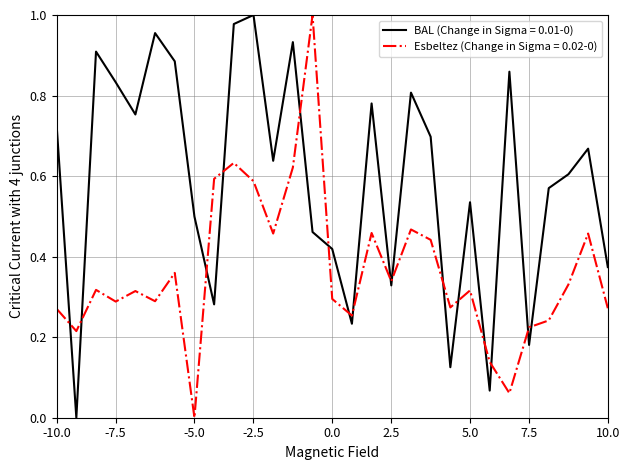

Which series has the largest total across all categories?

BAL (Change in Sigma = 0.01-0)